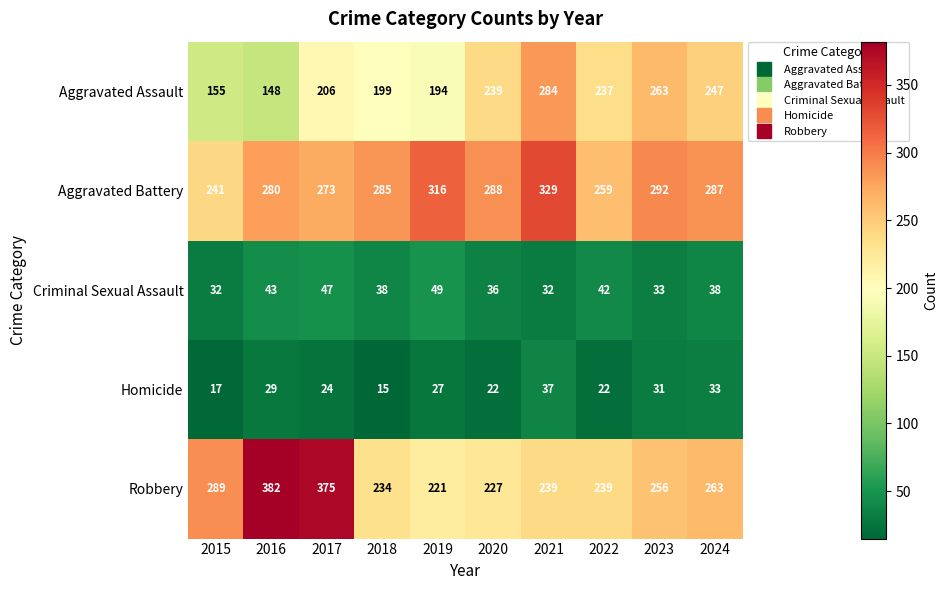

The value of Robbery at 2016 is 181. True or false?

False